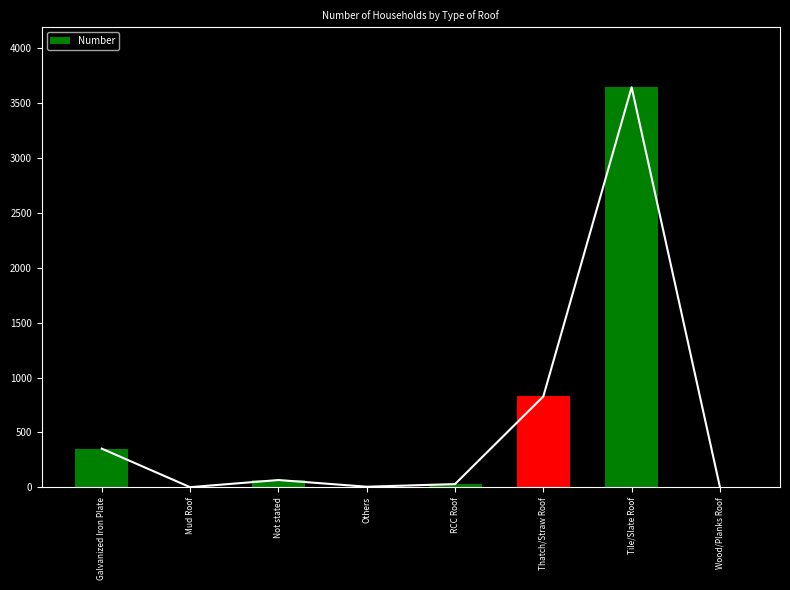

How many values are below 66?

4